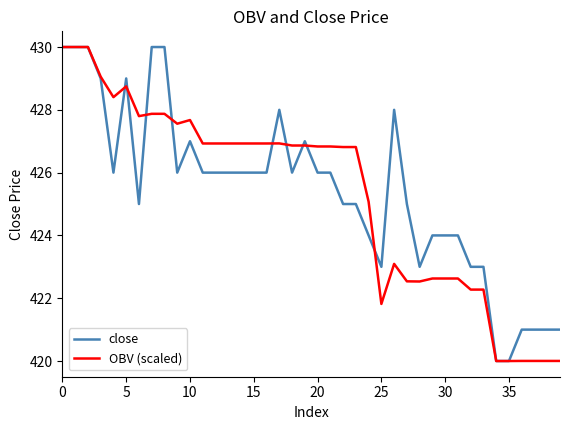

What is the lowest value of the close series?

420.0